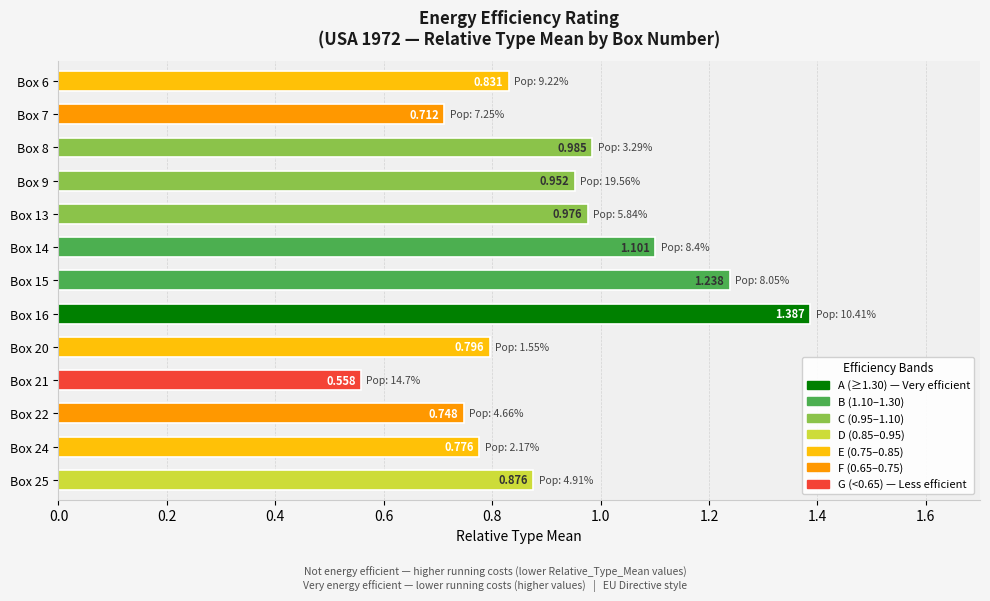

Which category has the highest value across all series?

Box 16